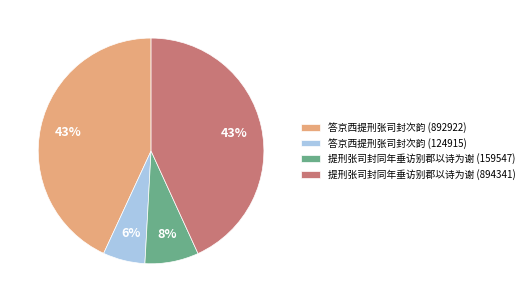

To the nearest percent, what portion does 提刑张司封同年垂访别郡以诗为谢 (894341) represent?

43%